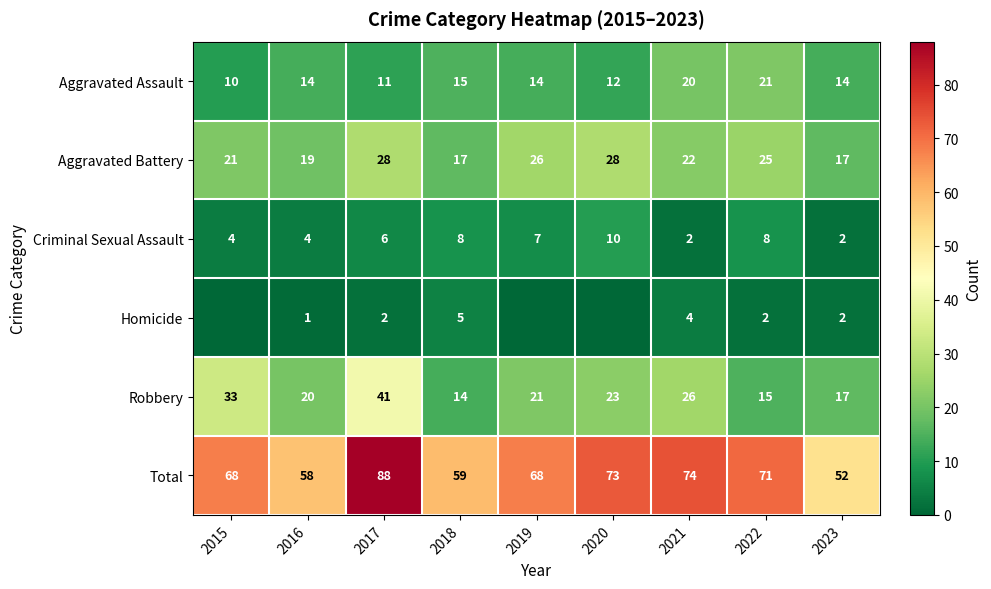

Rank the series at 2021 from highest to lowest value.

Total, Robbery, Aggravated Battery, Aggravated Assault, Homicide, Criminal Sexual Assault